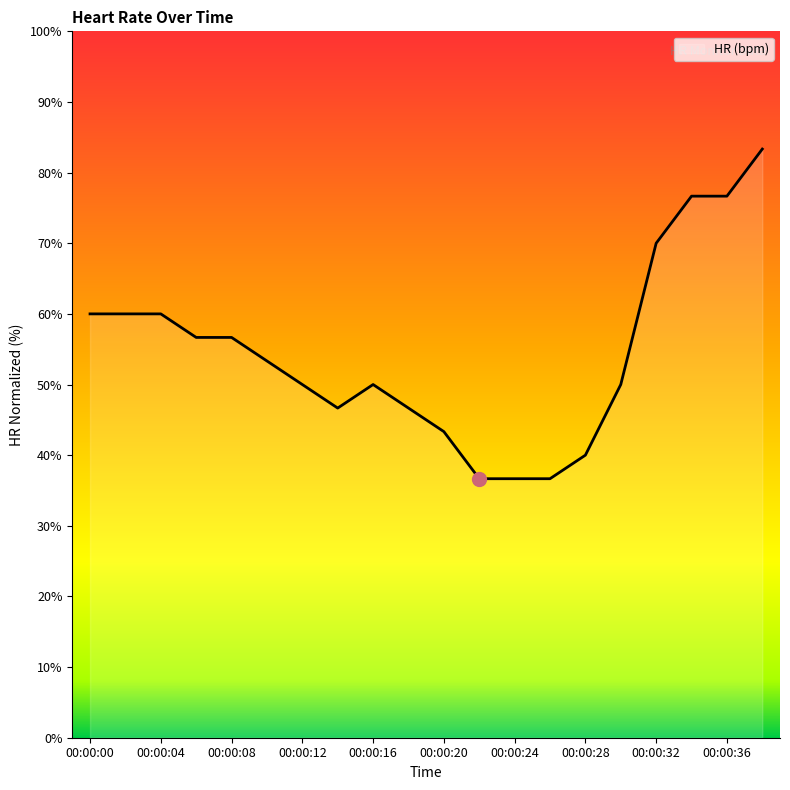

What is the minimum value shown in the chart?

36.7